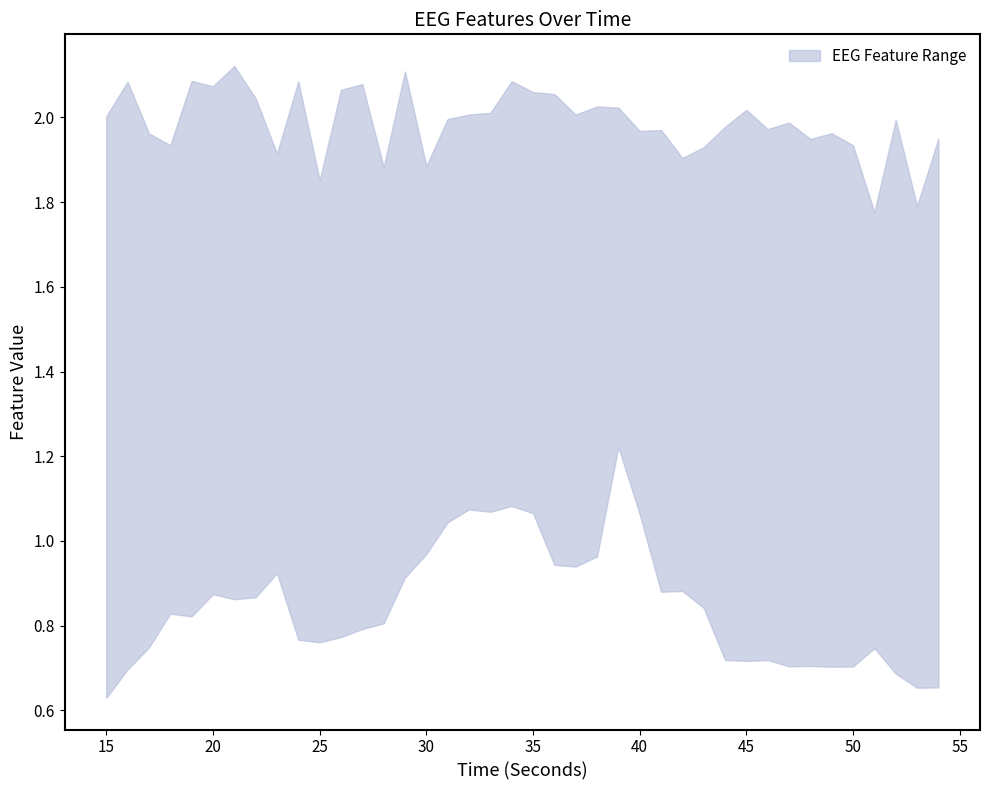

The hjorthMobility_EEG series shows 0.8 at 18. True or false?

True